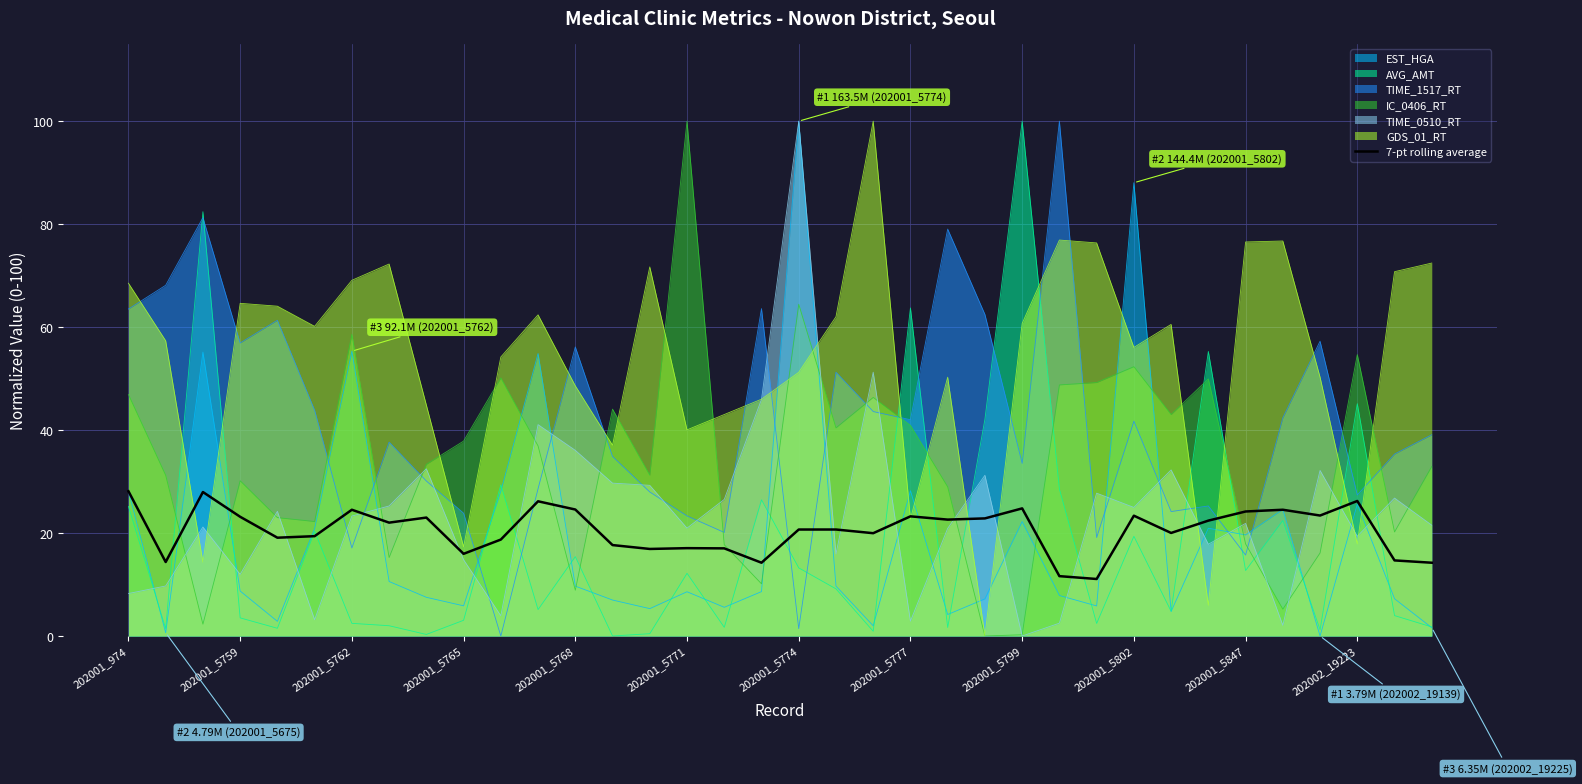

After their last crossing, which series has the higher values: GDS_01_RT or AVG_AMT?

GDS_01_RT